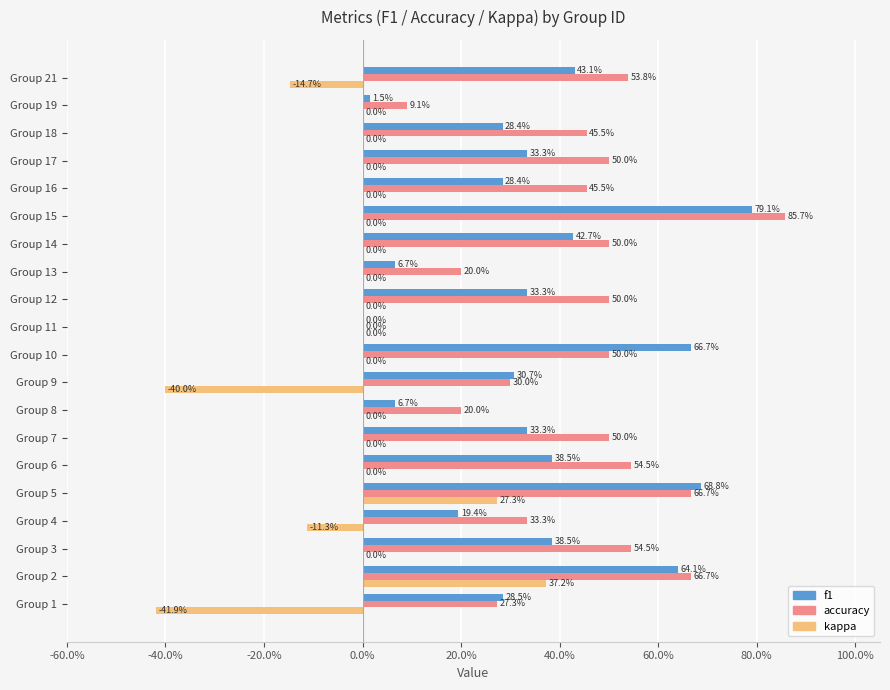

What is the difference between the maximum and minimum values in the accuracy series?

0.9